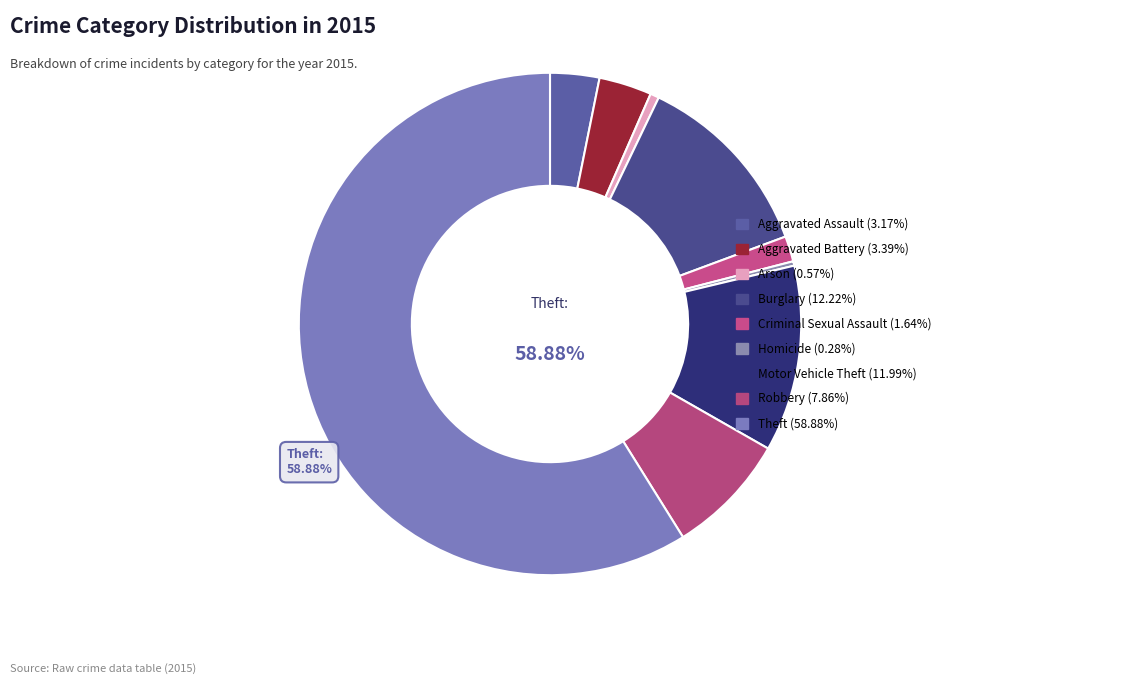

To the nearest percent, what is the difference between the largest and smallest slice percentages?

59%